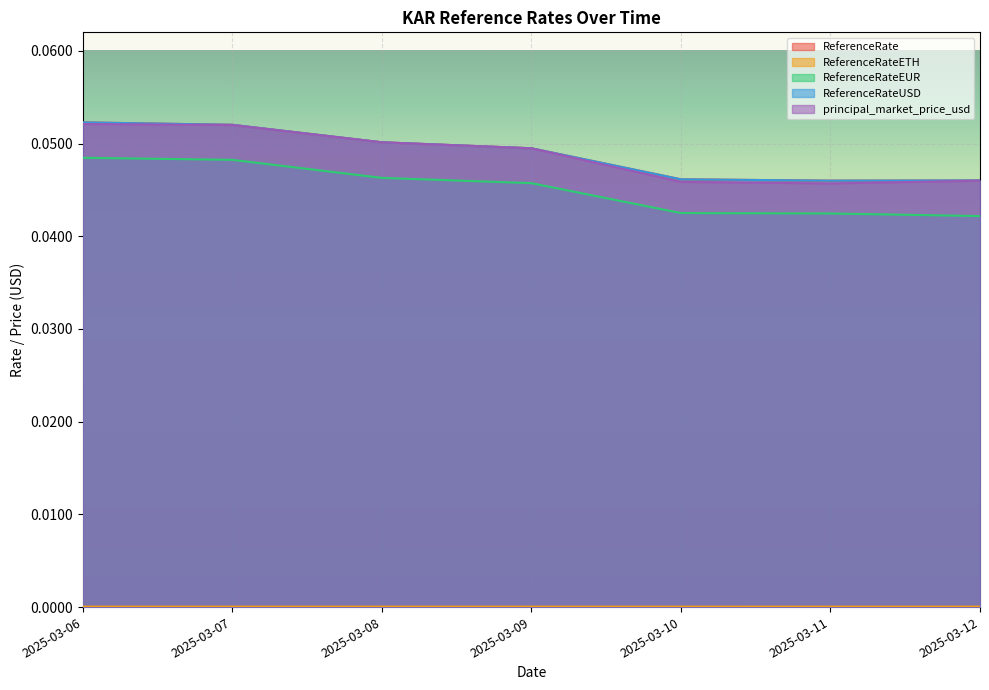

Is the value of ReferenceRateETH at 2025-03-07 greater than the value of principal_market_price_usd at 2025-03-09?

No